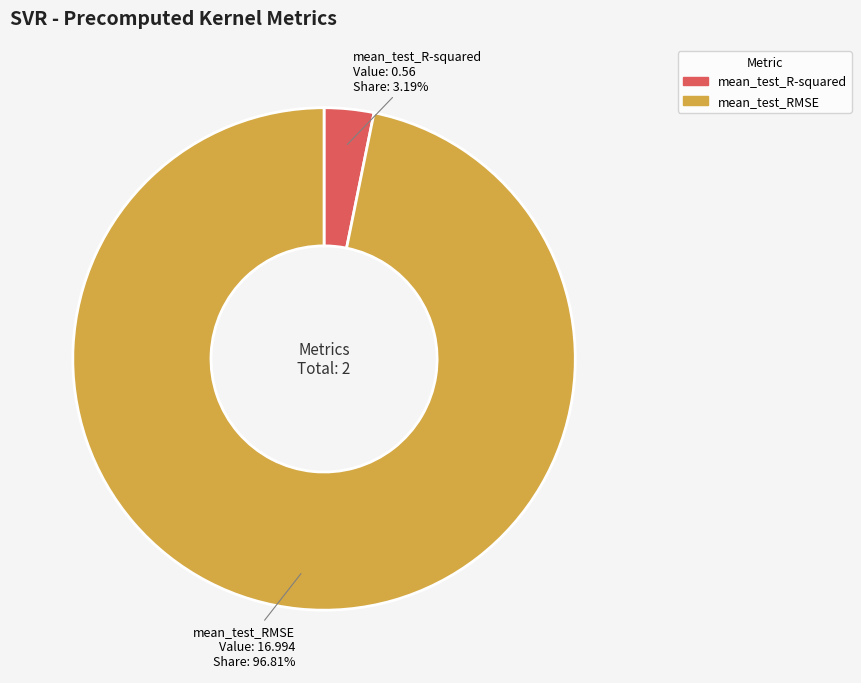

To the nearest percent, what is the combined percentage of mean_test_R-squared and mean_test_RMSE?

100%